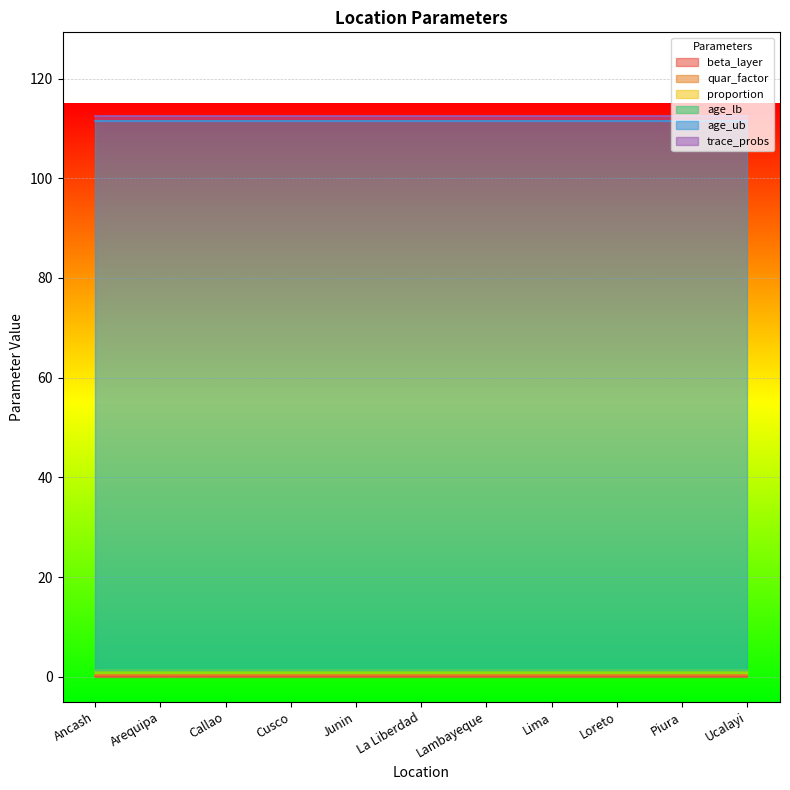

At which category is the sum across all series the highest?

Ancash